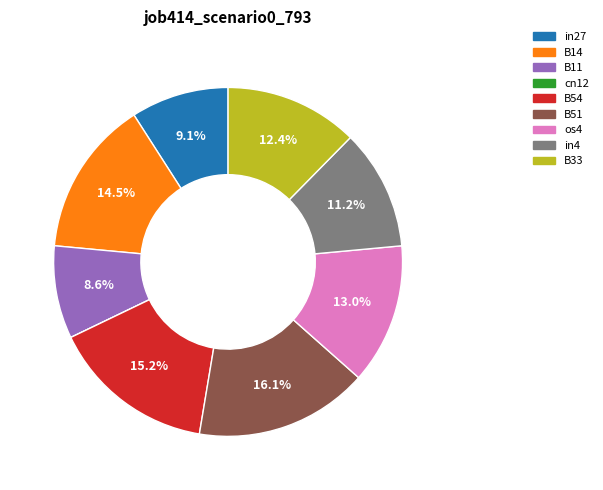

Does B54 account for over 50% of the chart?

No